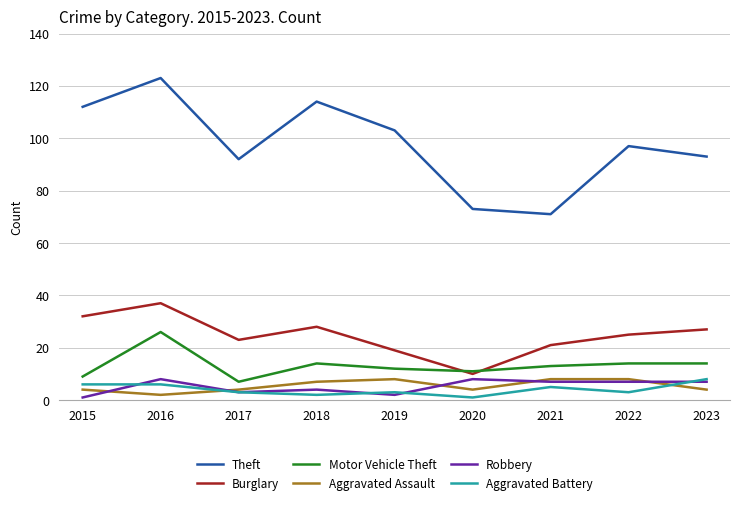

How many distinct data groups are displayed?

6